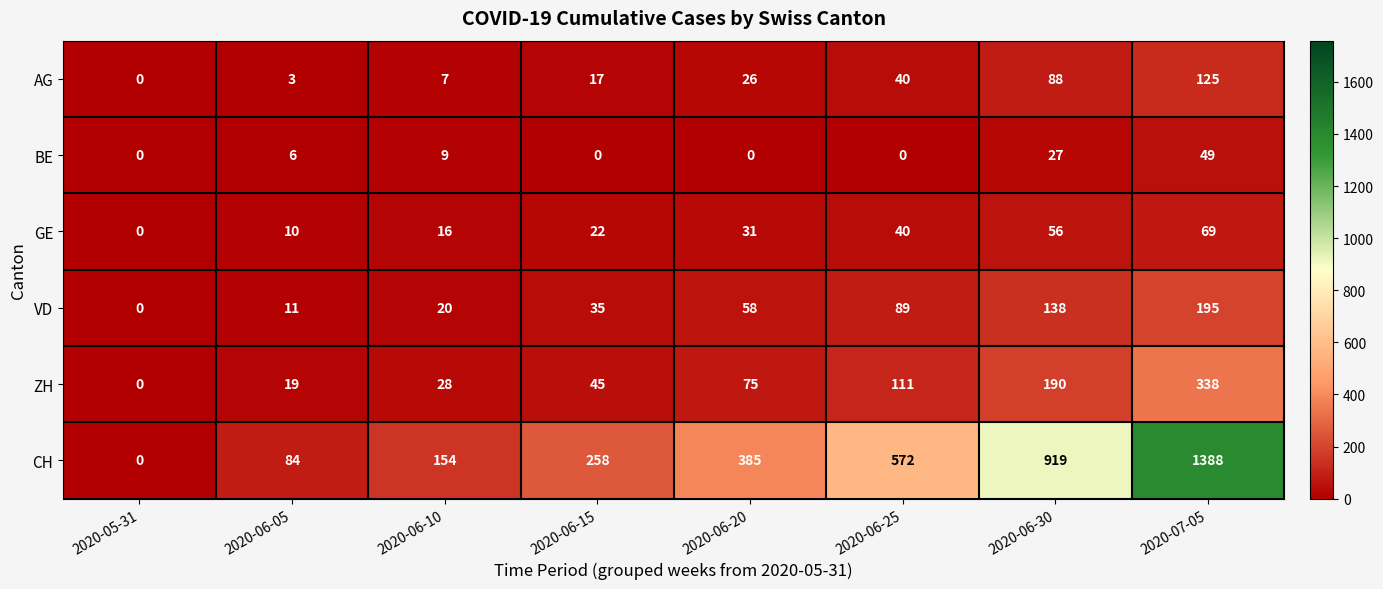

How many distinct data groups are displayed?

6